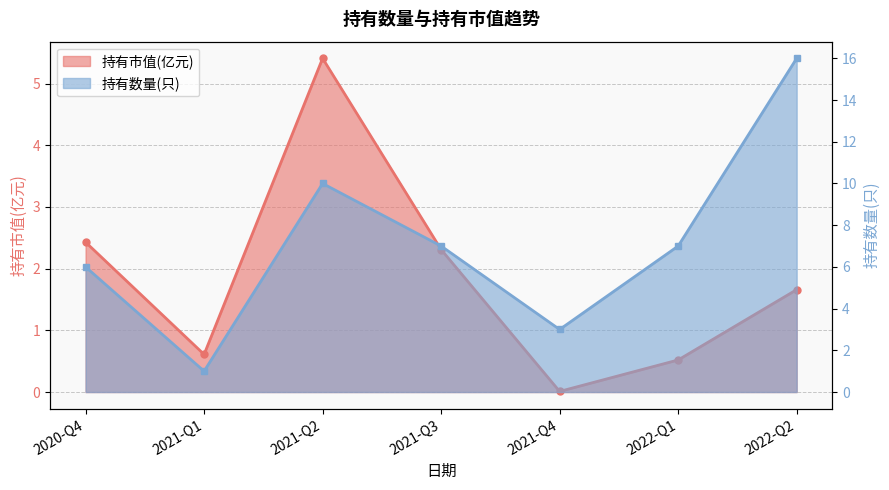

What are all the series names shown in the legend?

持有市值(亿元), 持有数量(只)